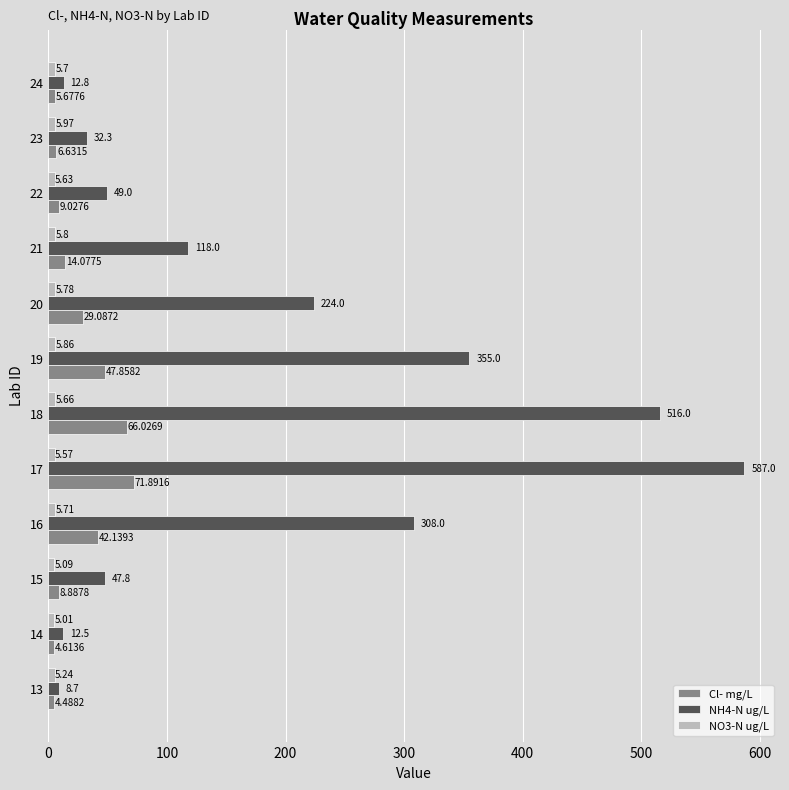

What is the sum of the NH4-N ug/L values at 21 and 19?

473.0